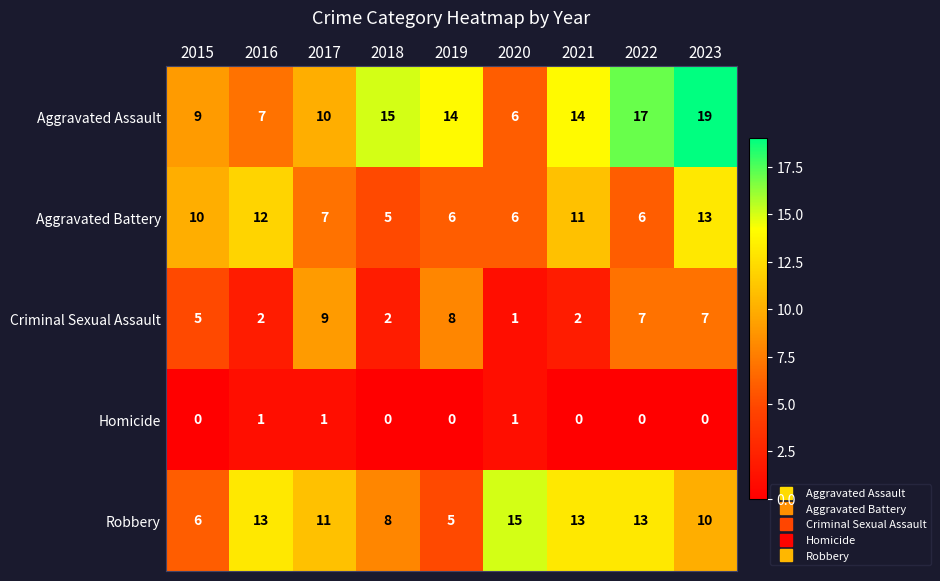

What is the total value across all series at 2015?

30